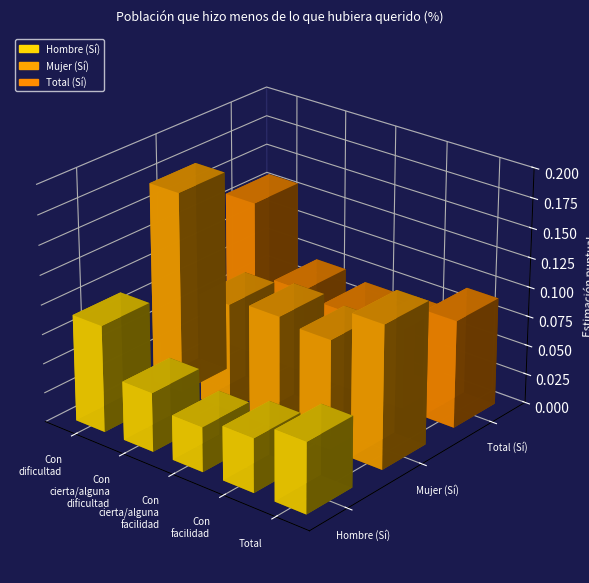

Which category has the highest value across all series?

Con dificultad